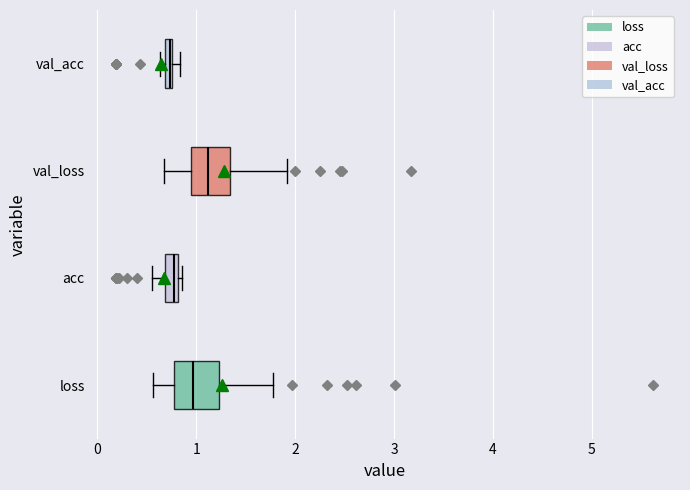

Where is the right edge of the box for val_acc on the x-axis? The values are not printed on the chart, so give them approximately, as read against the axis.

0.8